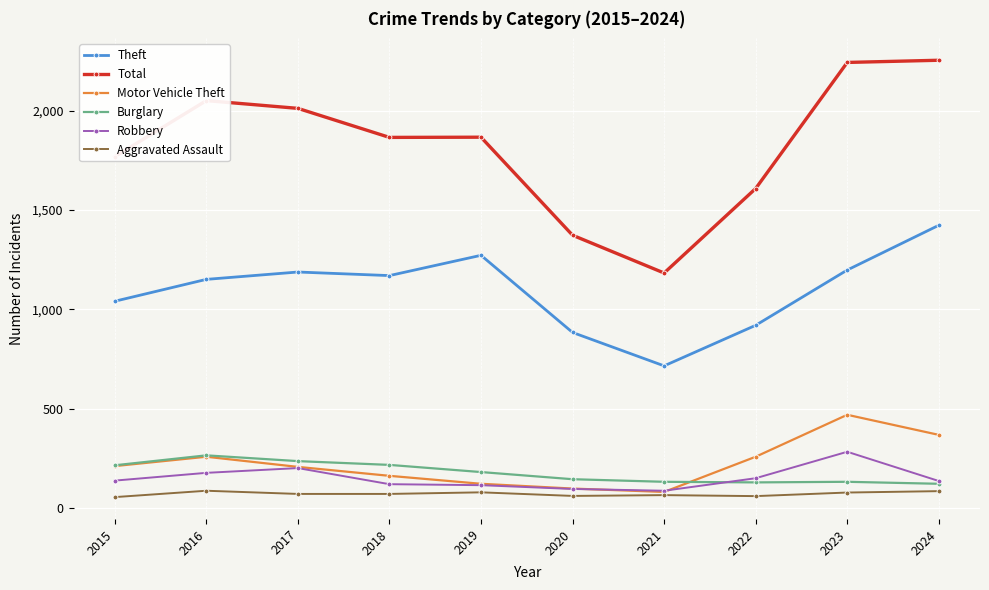

Is it true that Motor Vehicle Theft equals 208 at 2017?

True